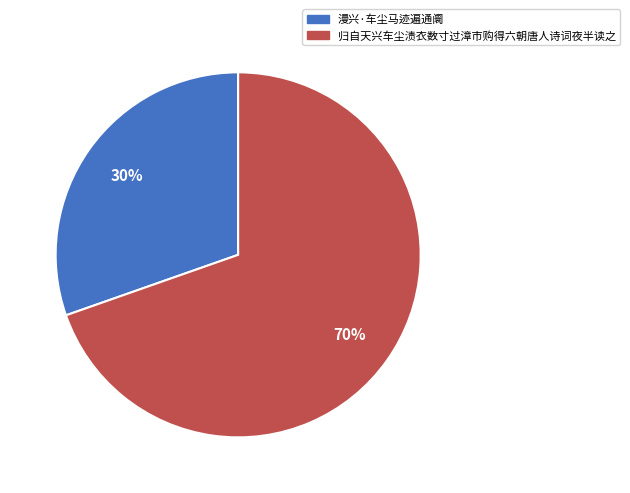

Which category has the smallest portion of the pie?

漫兴·车尘马迹遍通阛